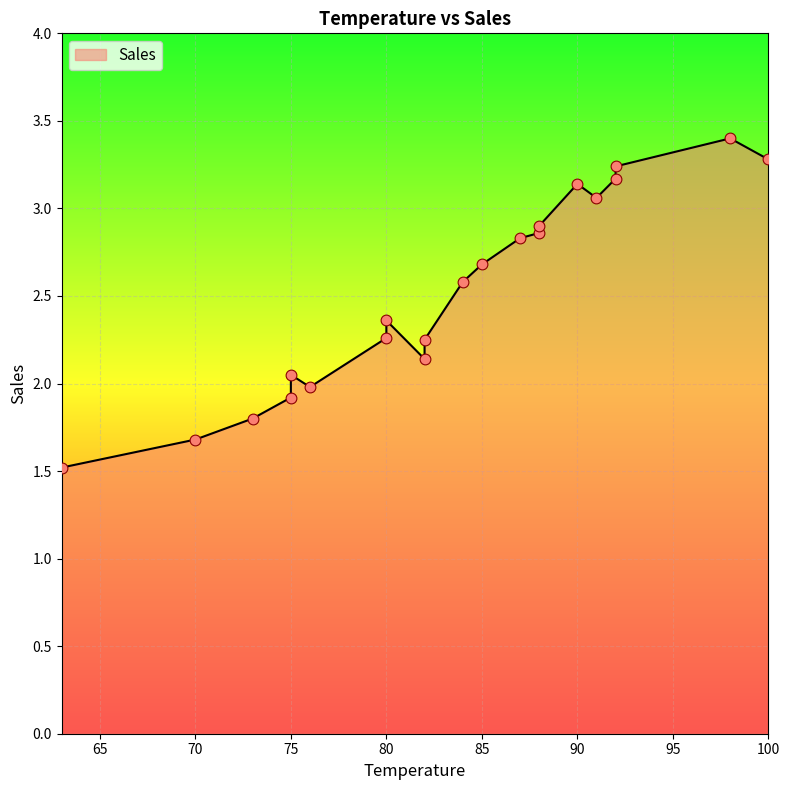

What is the ratio of the value at 82 to the value at 91?

0.7